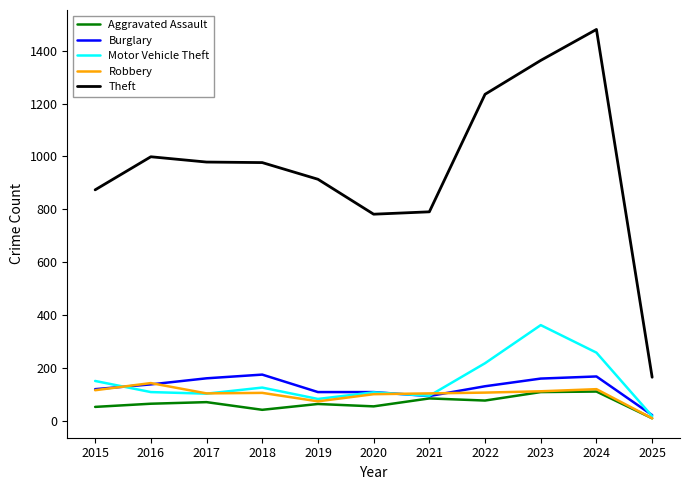

Is the value of Robbery at 2022 greater than the value of Theft at 2016?

No